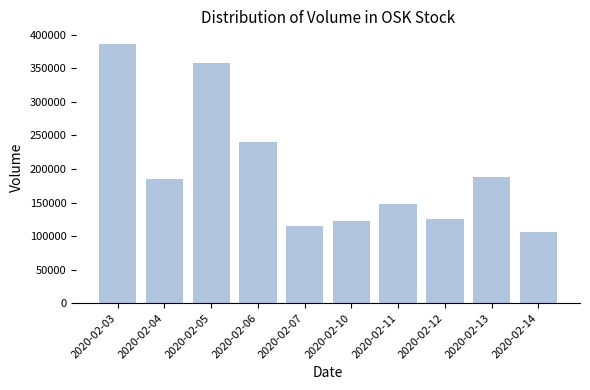

What is the change in value from 2020-02-03 to 2020-02-10?

-263800